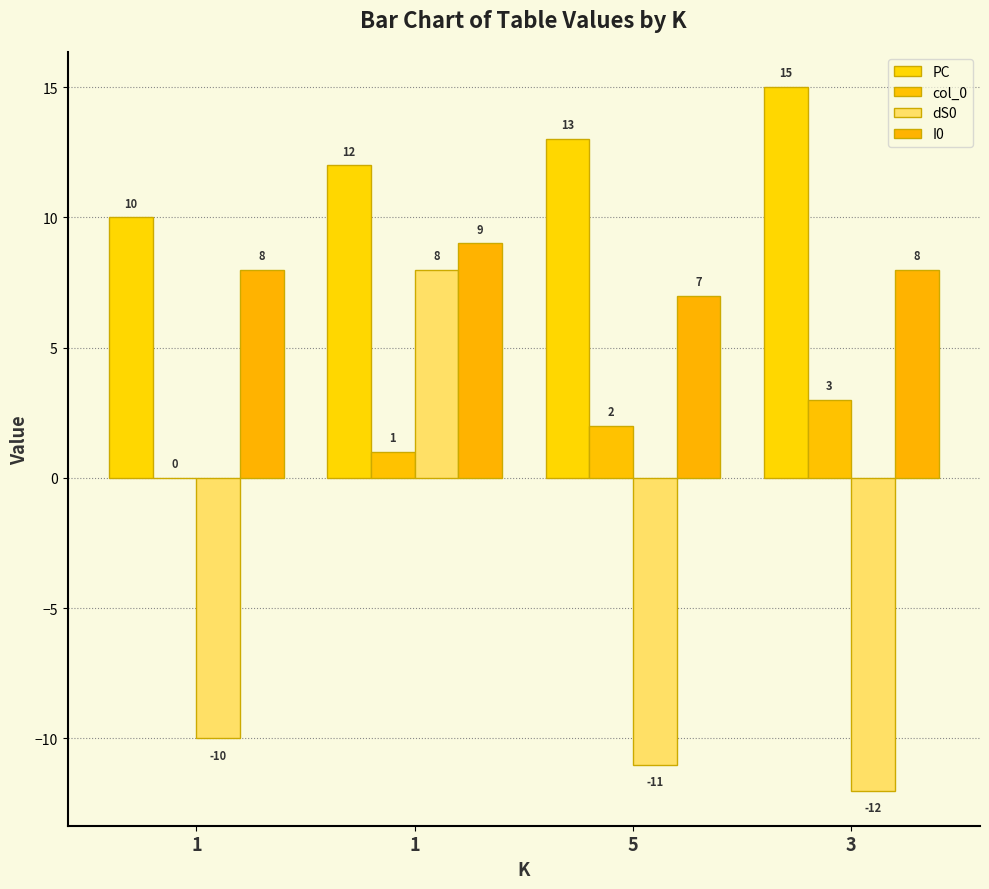

How many groups of bars are there?

4